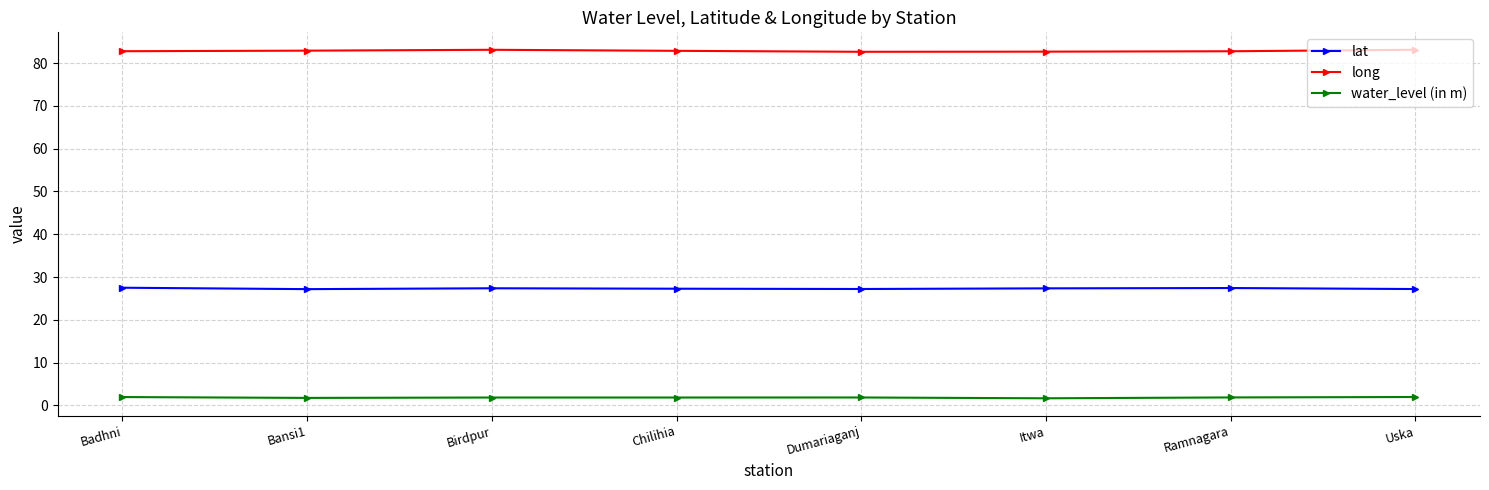

The lat series shows 27.4 at Itwa. True or false?

True